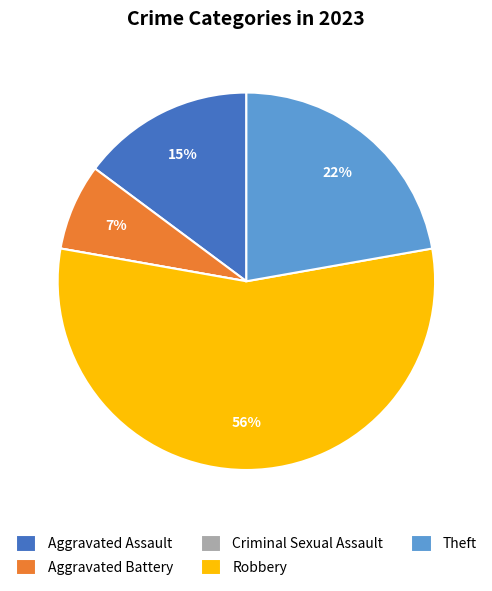

Which has a higher value, Robbery or Aggravated Assault?

Robbery